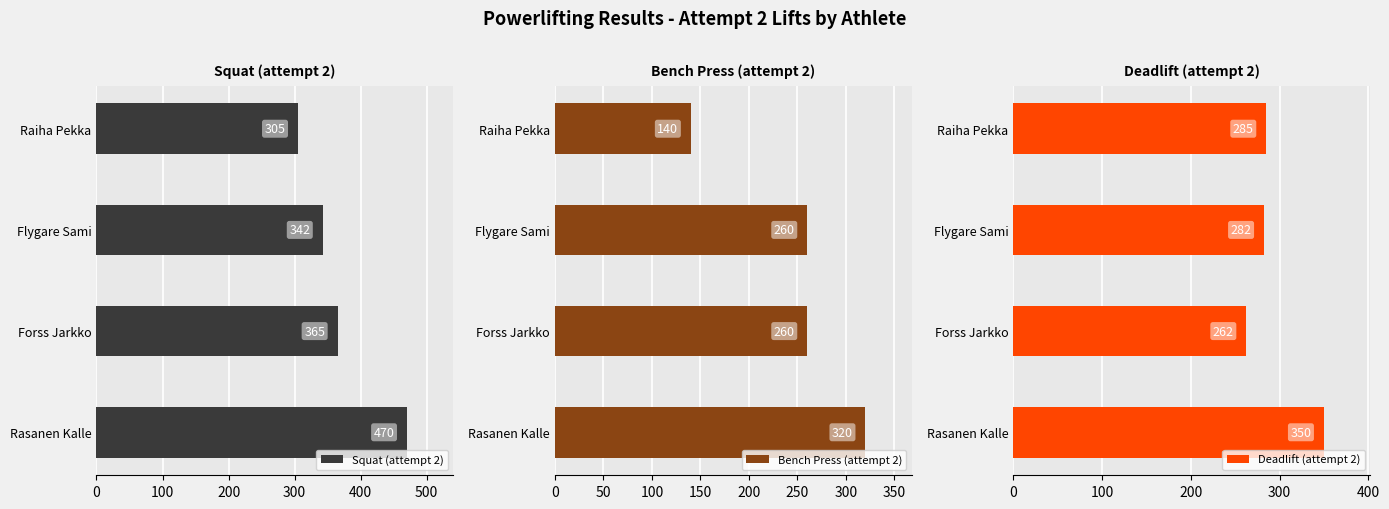

How many bars are there in each group?

3